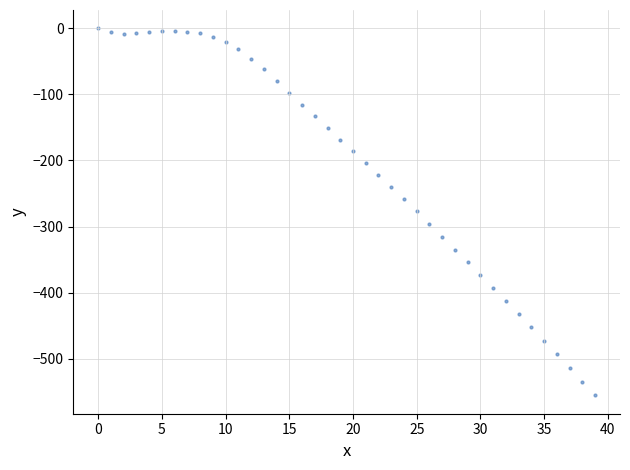

What is the range of Y values (max minus min)?

555.5